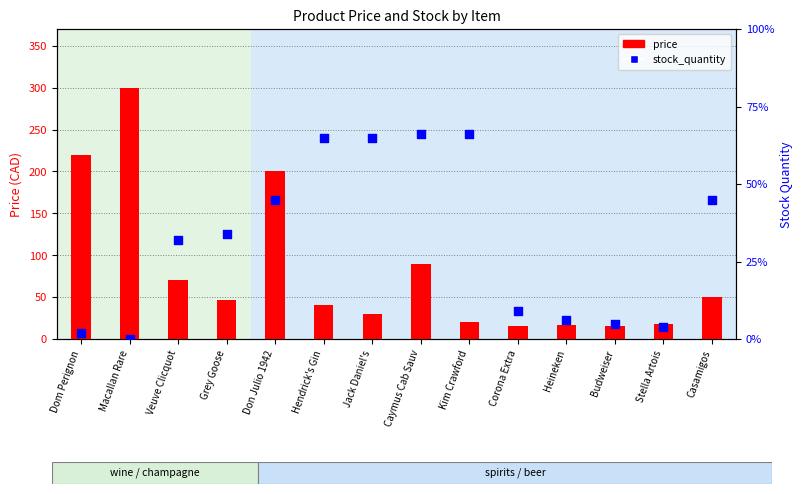

At how many categories does at least one series exceed 70?

4